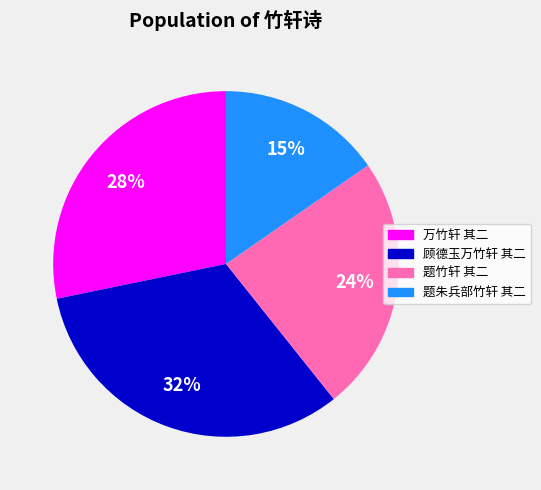

Rank the categories by value from lowest to highest.

题朱兵部竹轩 其二, 题竹轩 其二, 万竹轩 其二, 顾德玉万竹轩 其二